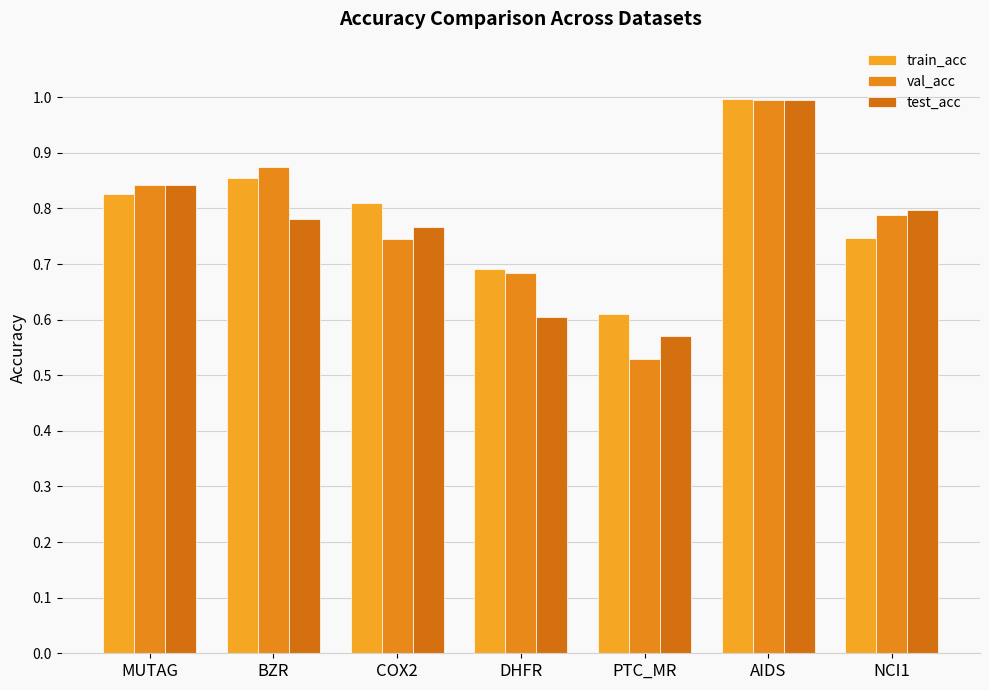

What is the difference between the maximum and minimum values in the test_acc series?

0.4